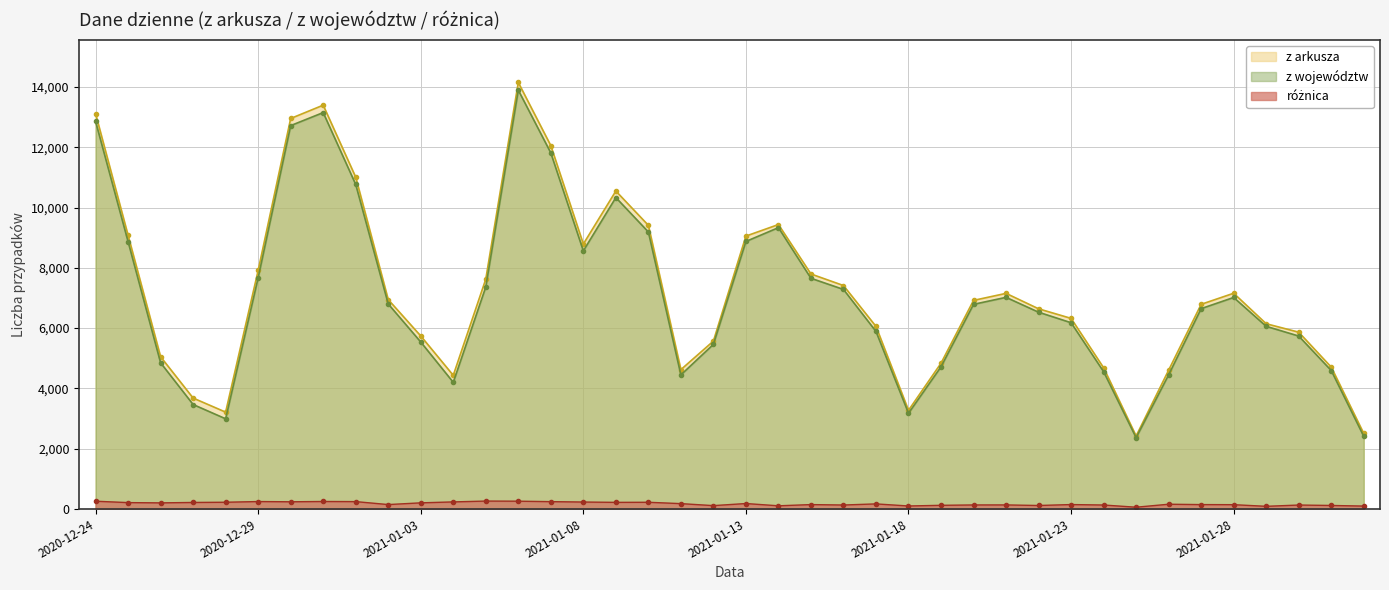

True or false: z województw and z arkusza intersect in this chart.

False